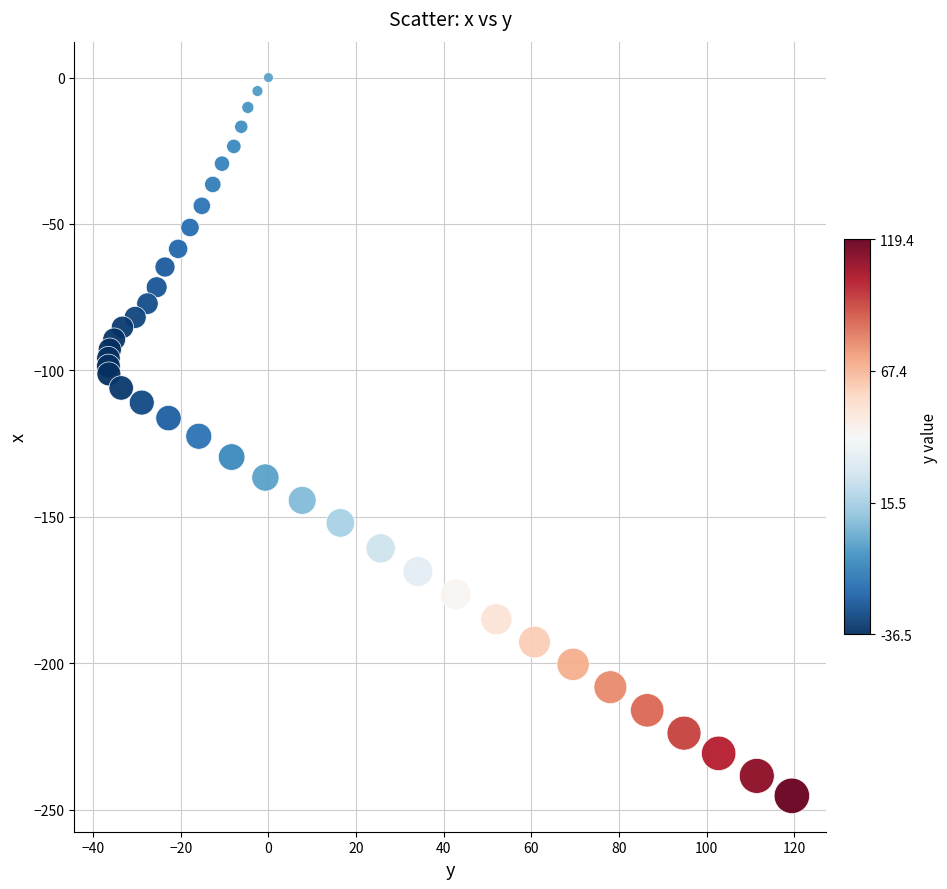

What is the range of X values (max minus min)?

155.9